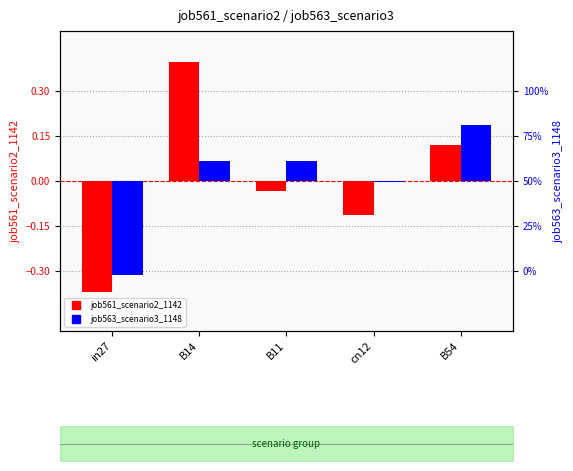

At how many categories does at least one series exceed 0?

3